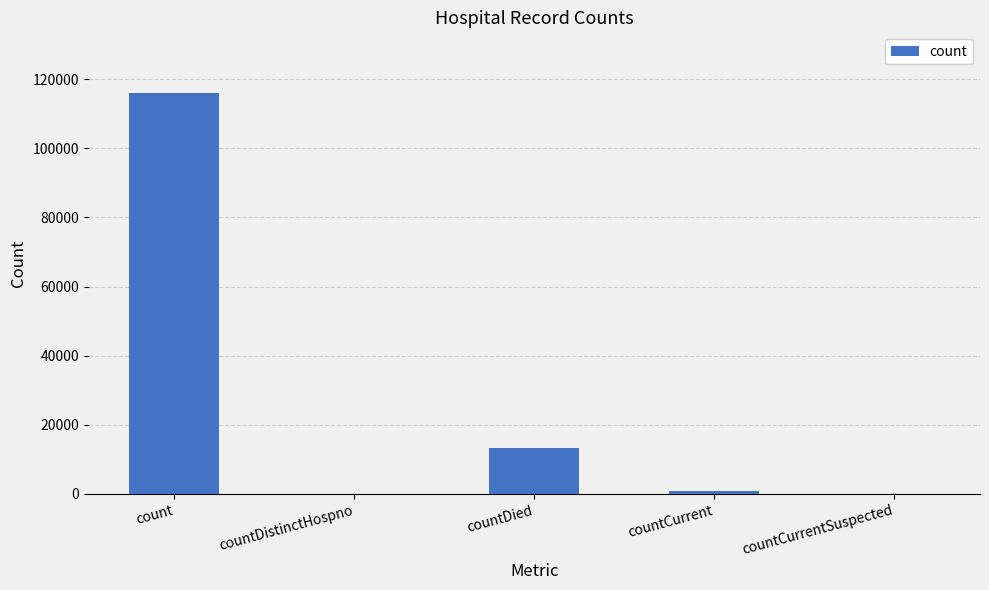

What is the ratio of the value at count to the value at countDied?

8.6